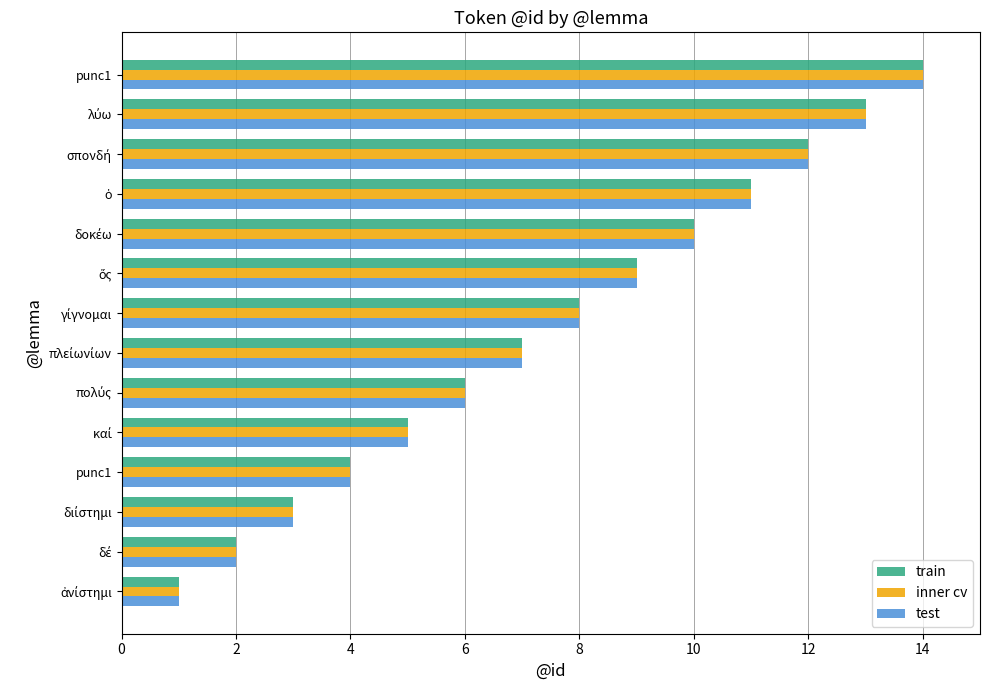

What are all the series names shown in the legend?

train, inner cv, test